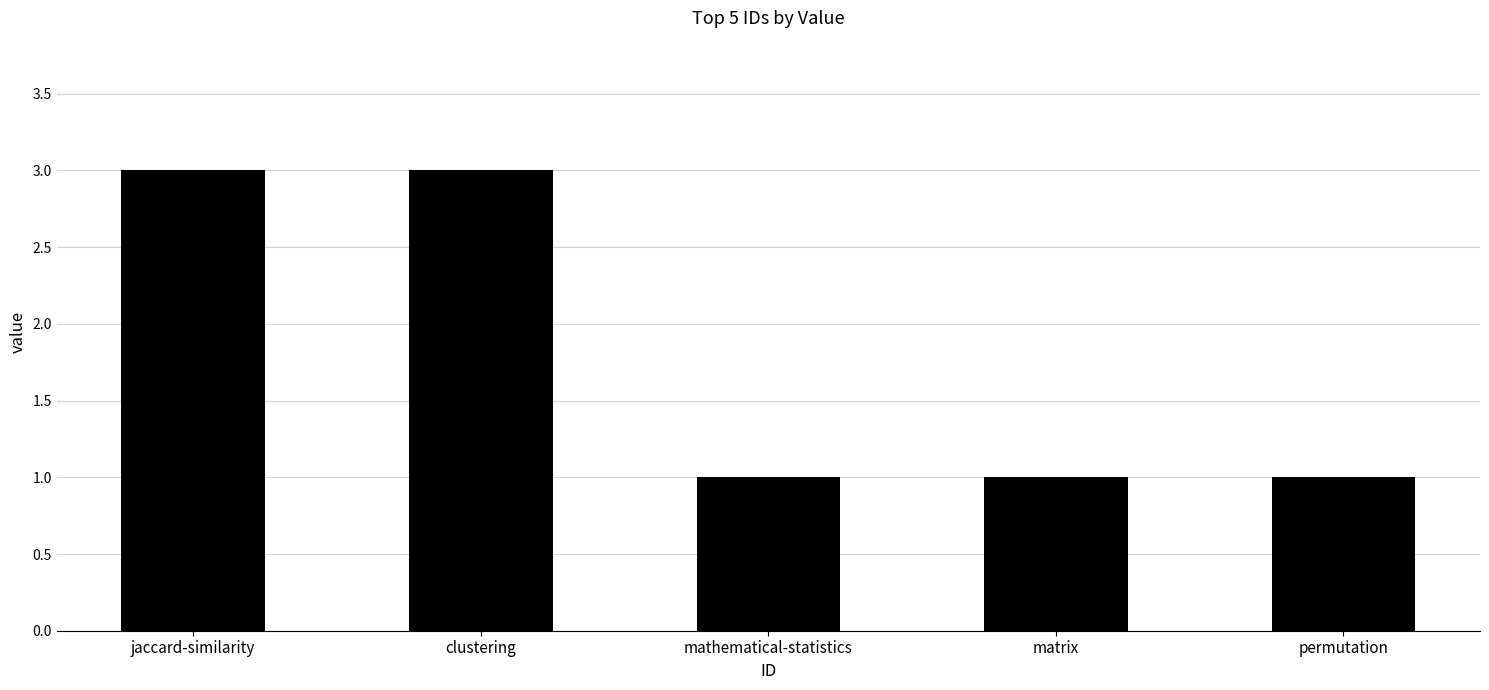

True or false: the data shows 3 at clustering.

True